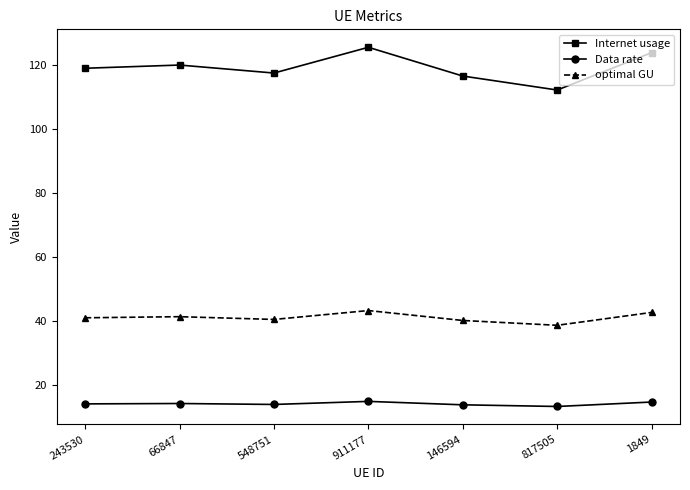

What is the maximum value shown in the chart?

125.4